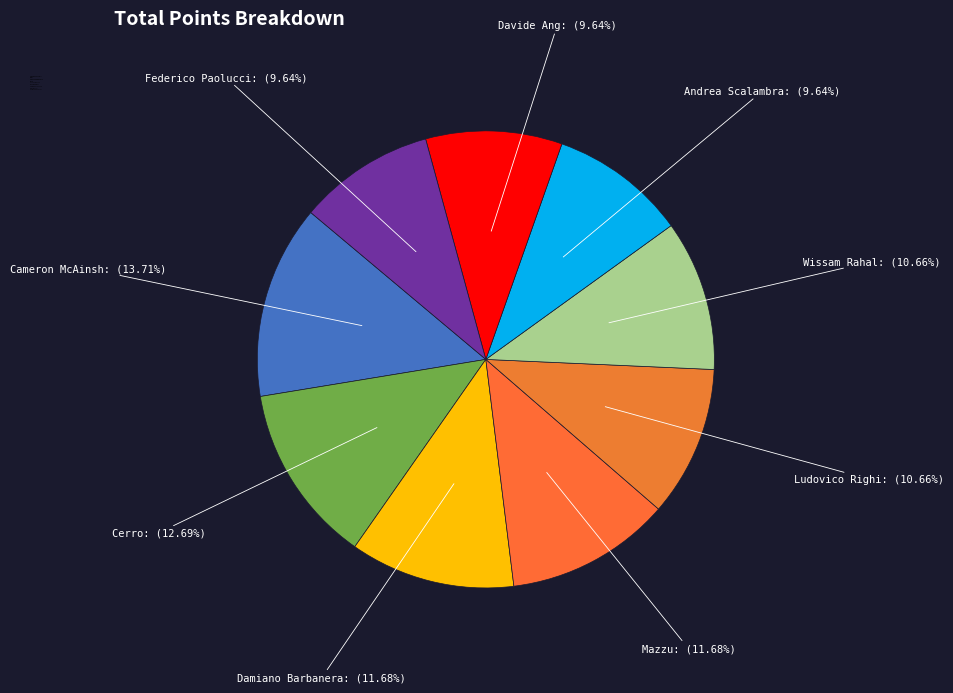

What is the largest slice in the pie chart?

Cameron McAinsh